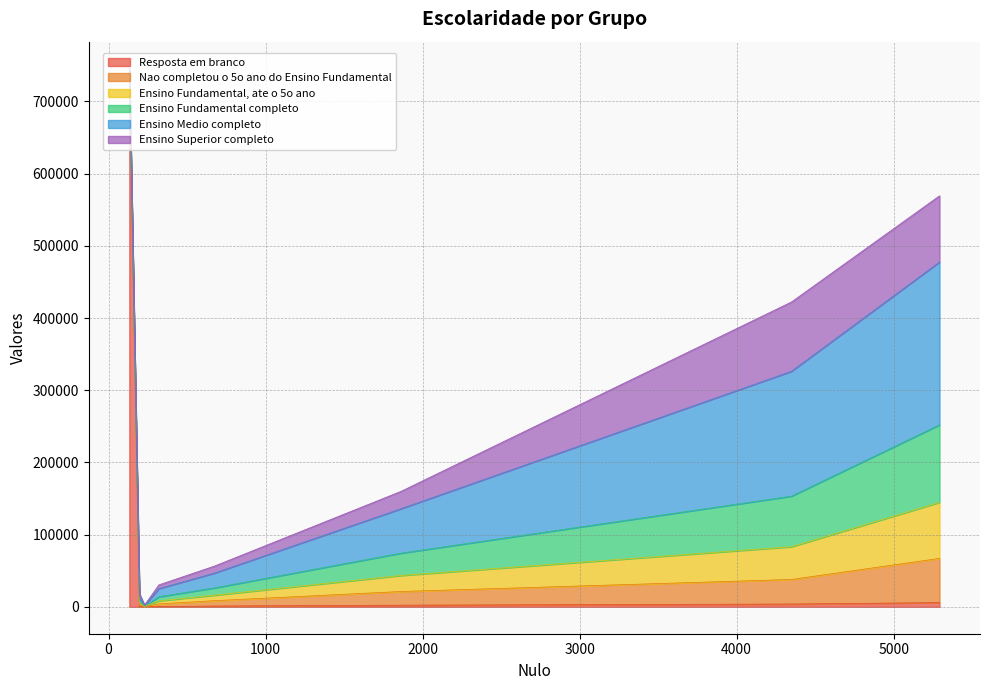

The Ensino Medio completo series shows 88010 at 3. True or false?

False